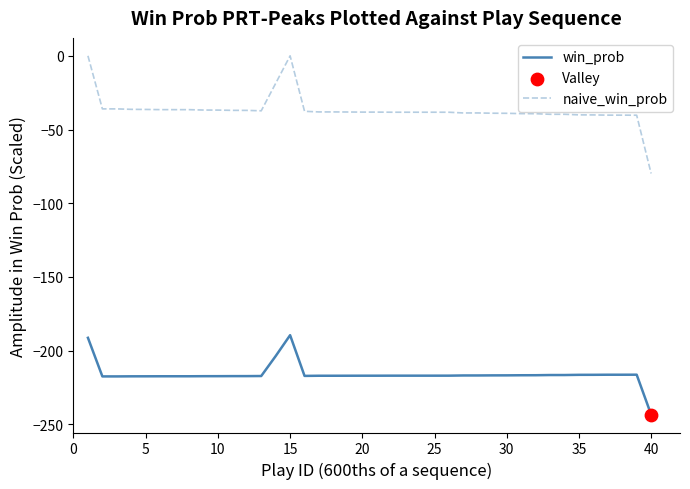

Which series has the largest total across all categories?

naive_win_prob